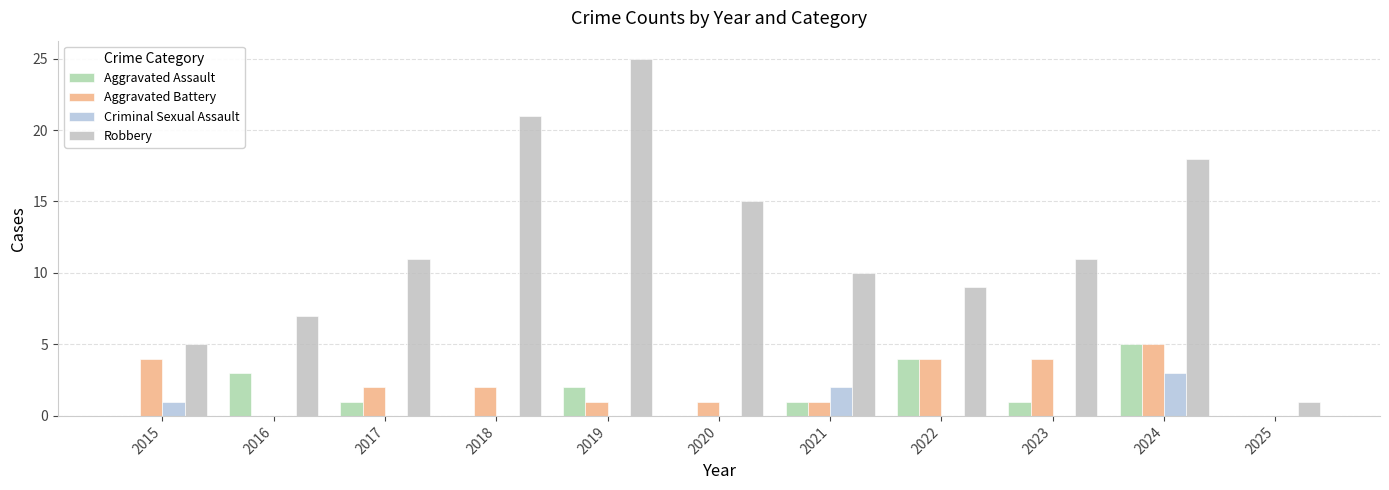

Rank the series at 2021 from highest to lowest value.

Robbery, Criminal Sexual Assault, Aggravated Assault, Aggravated Battery